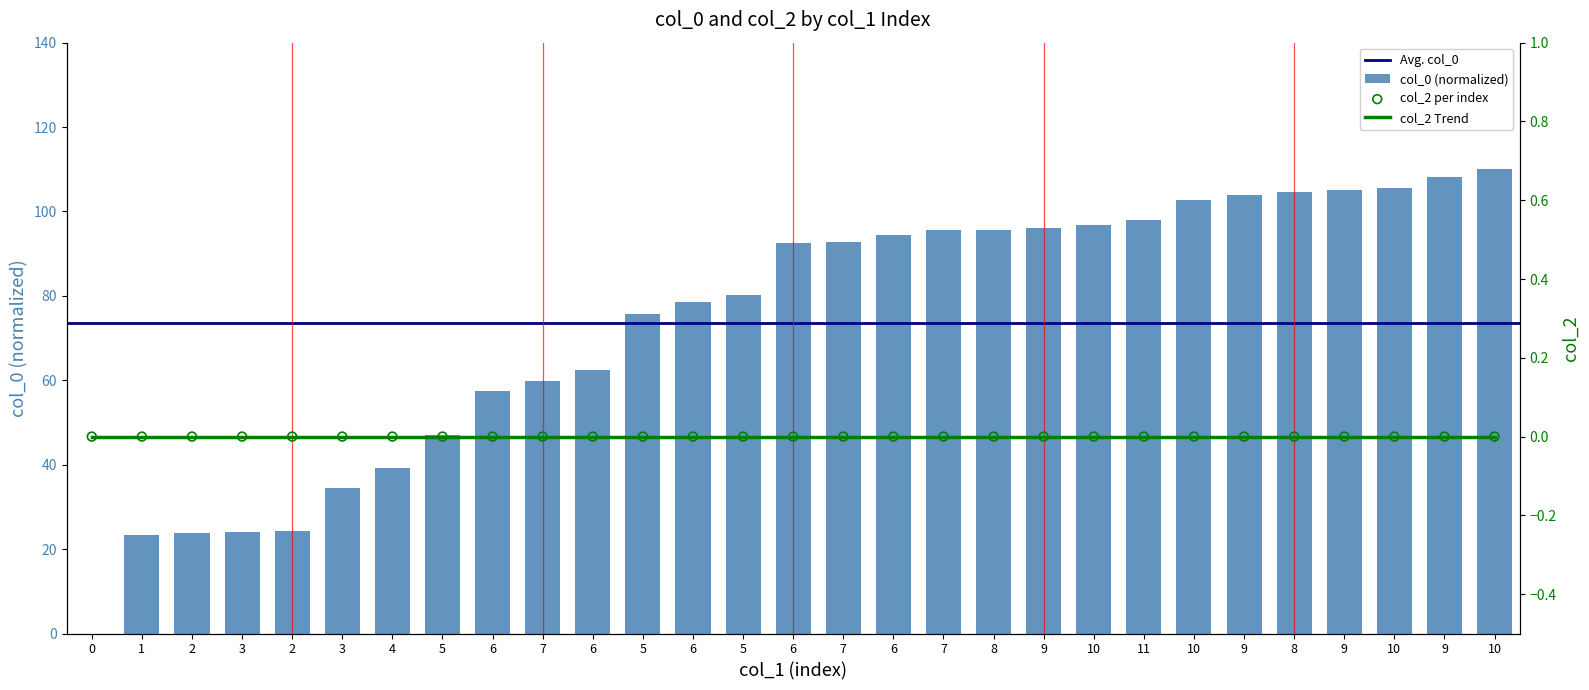

What is the ratio of the value at 11 to the value at 10?

1.0